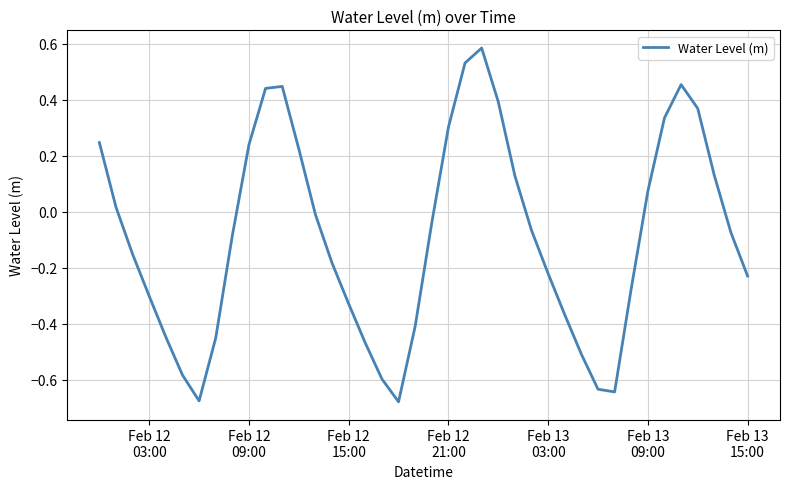

What is the difference between the maximum and minimum values?

1.3